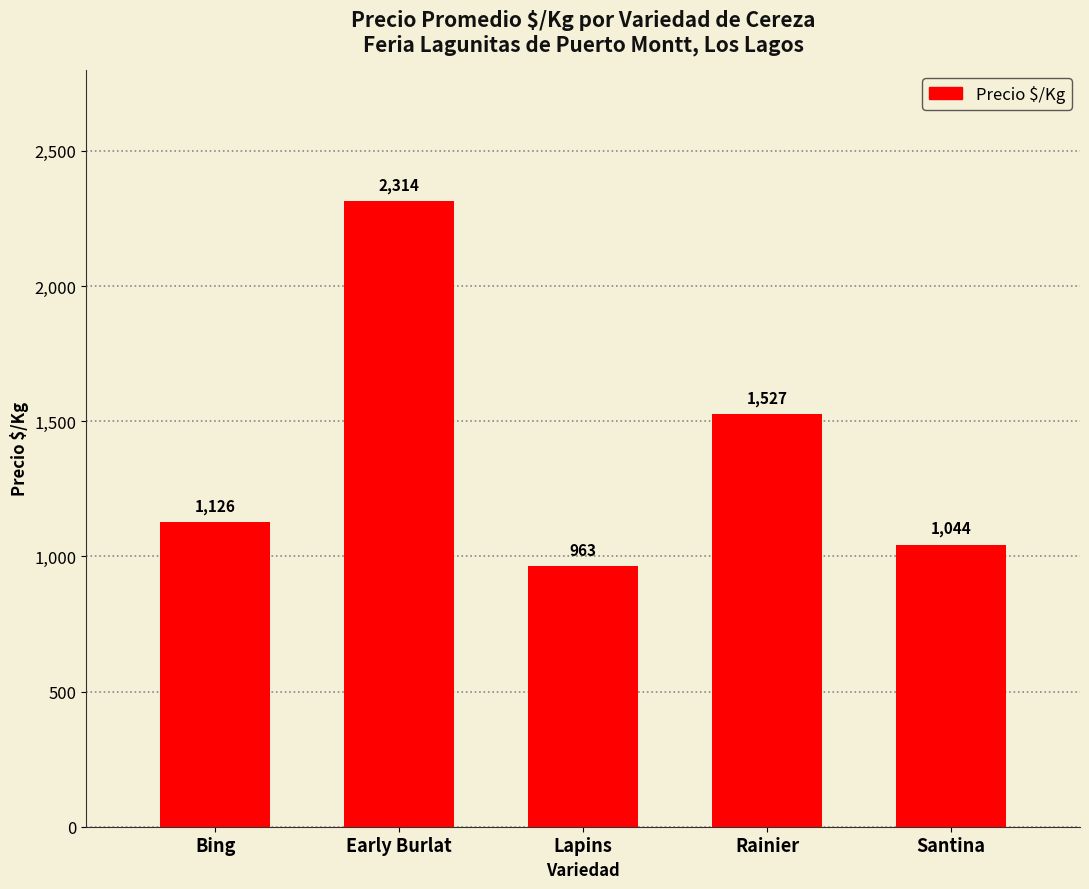

Are the bars horizontal?

No